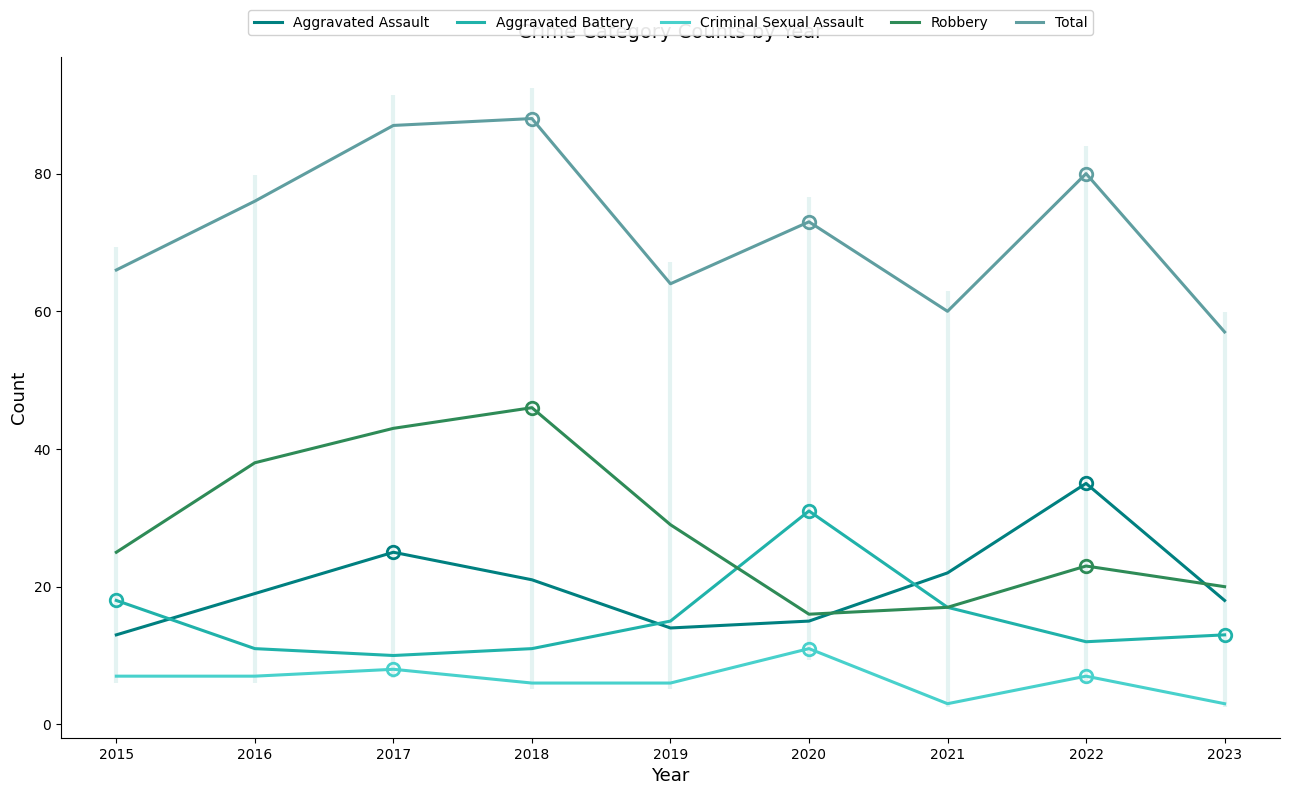

How many series are shown in this chart?

5